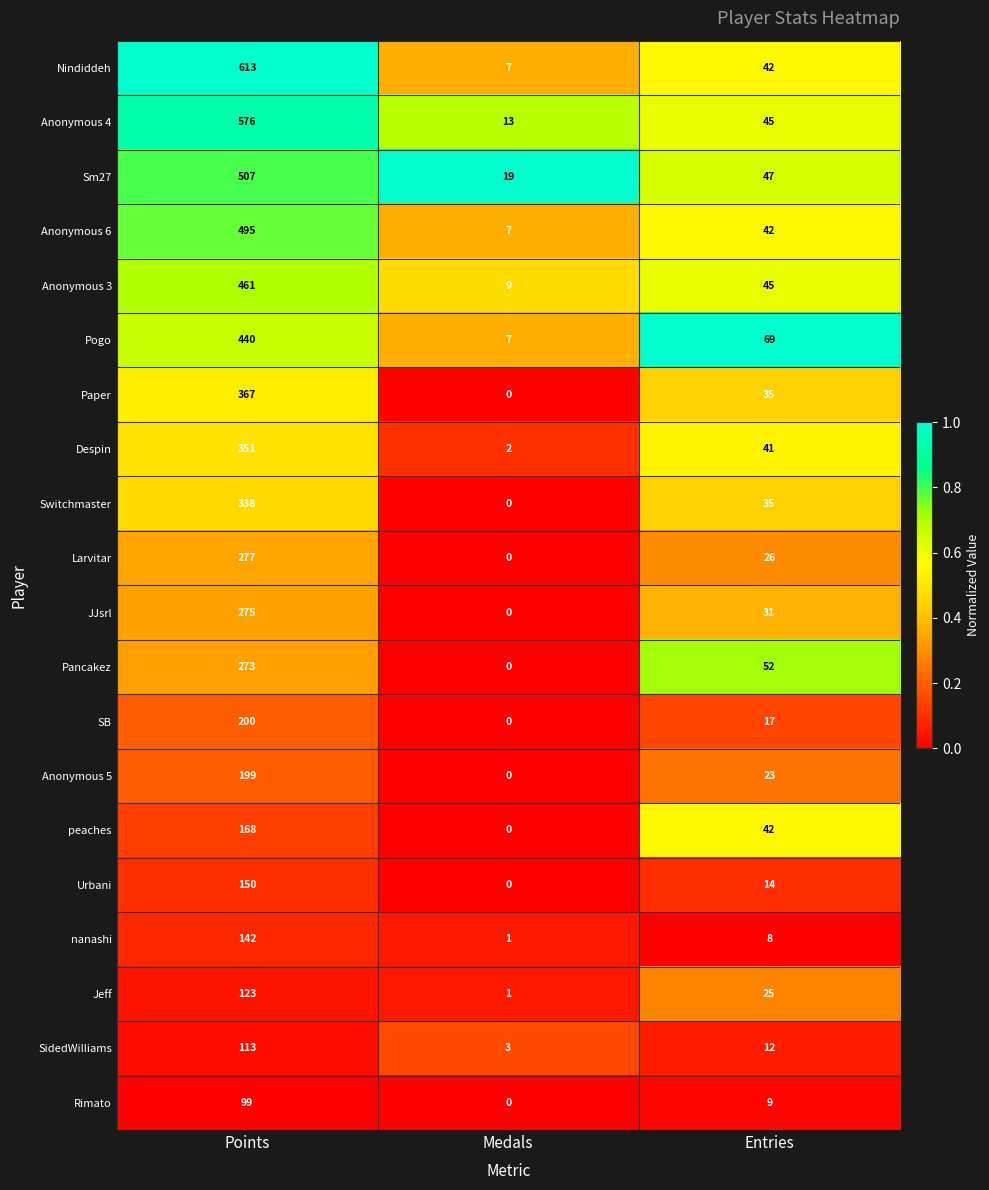

Which series has the largest total across all categories?

Nindiddeh